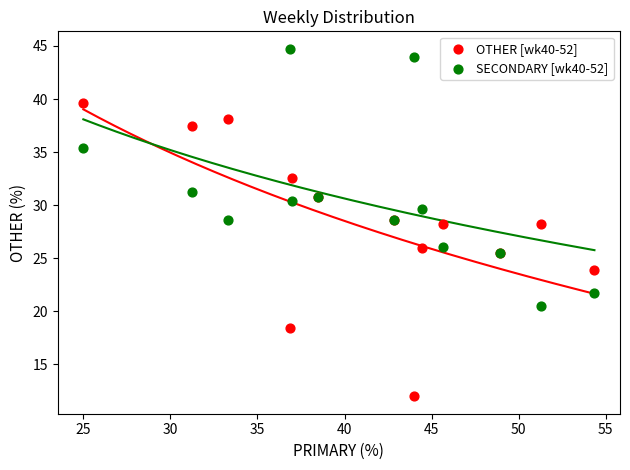

What is the X range (max minus min) for the scatter plot?

29.3